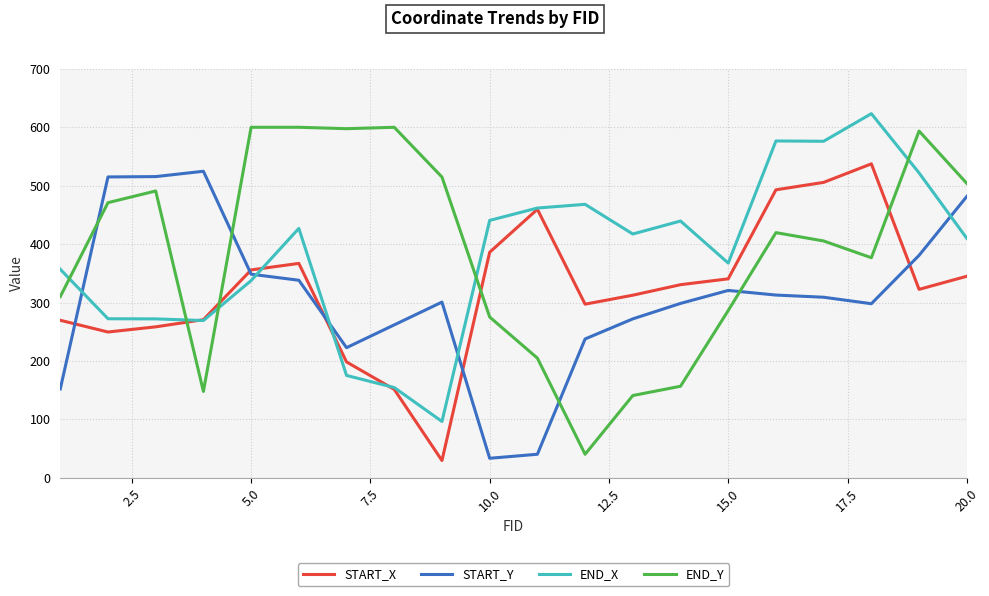

Which series has the widest spread of values?

END_Y